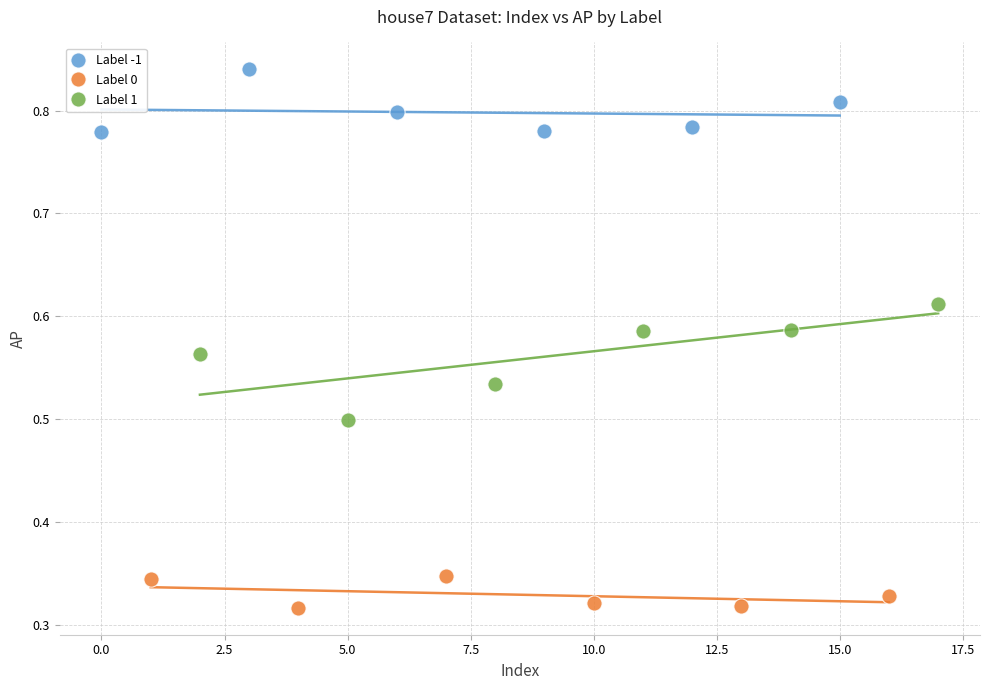

Which series contains the highest Y value?

Label -1